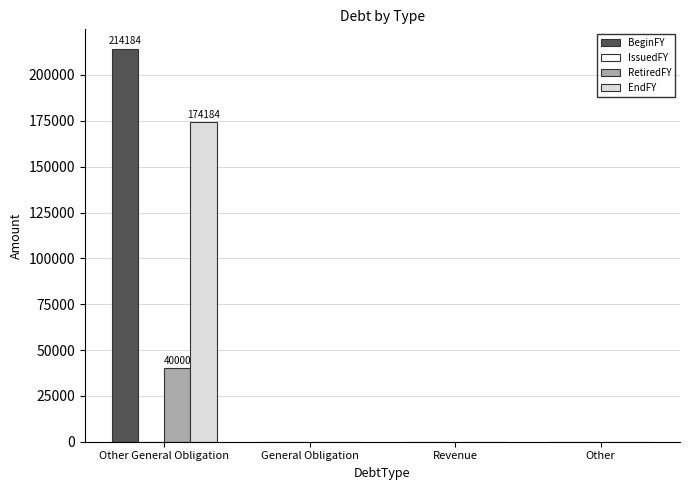

Reading left to right, what are all the values shown in this chart?

BeginFY: Other General Obligation=214184	General Obligation=0	Revenue=0	Other=0
RetiredFY: Other General Obligation=40000	General Obligation=0	Revenue=0	Other=0
EndFY: Other General Obligation=174184	General Obligation=0	Revenue=0	Other=0